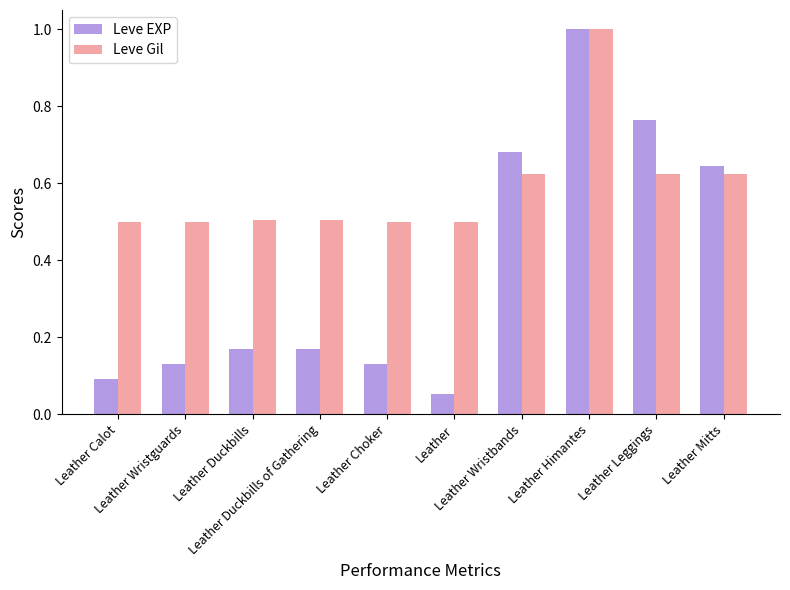

What is the minimum value for Leve Gil?

0.5